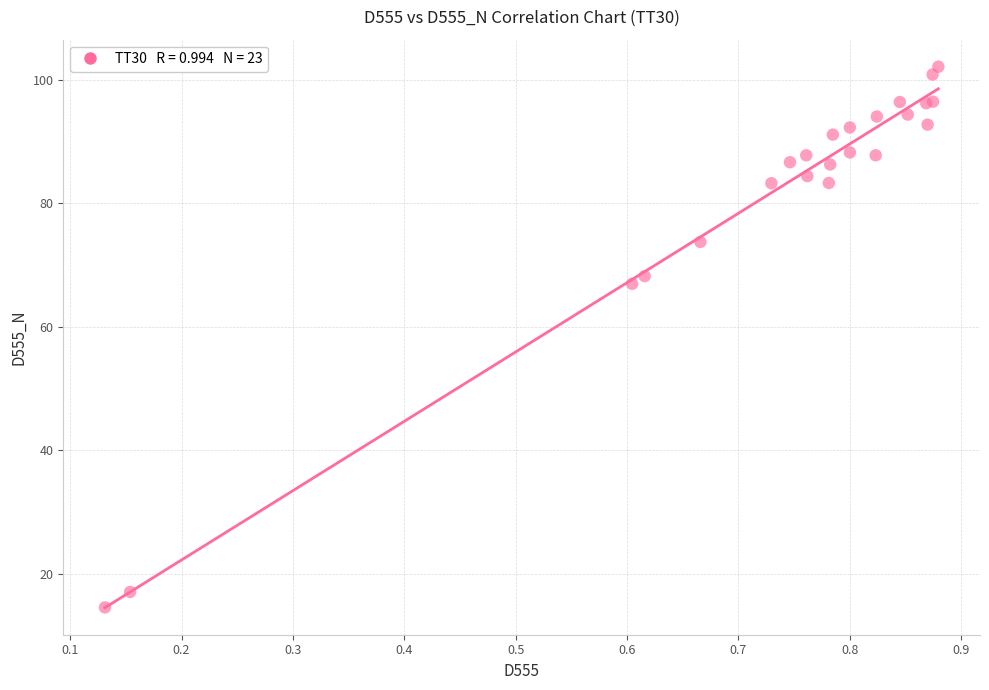

What Y value in the scatter plot is closest to 58?

67.0